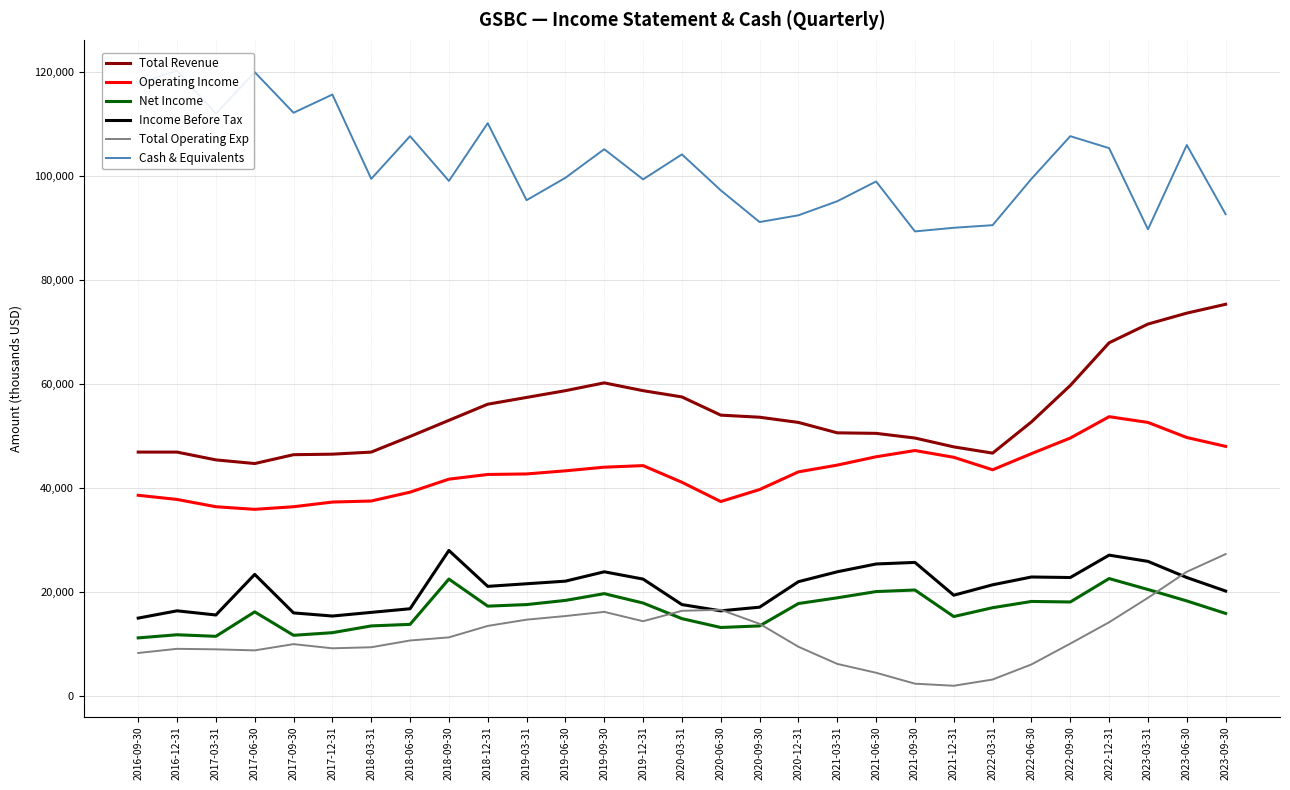

Where does the Net Income series first go above 17300?

2018-09-30